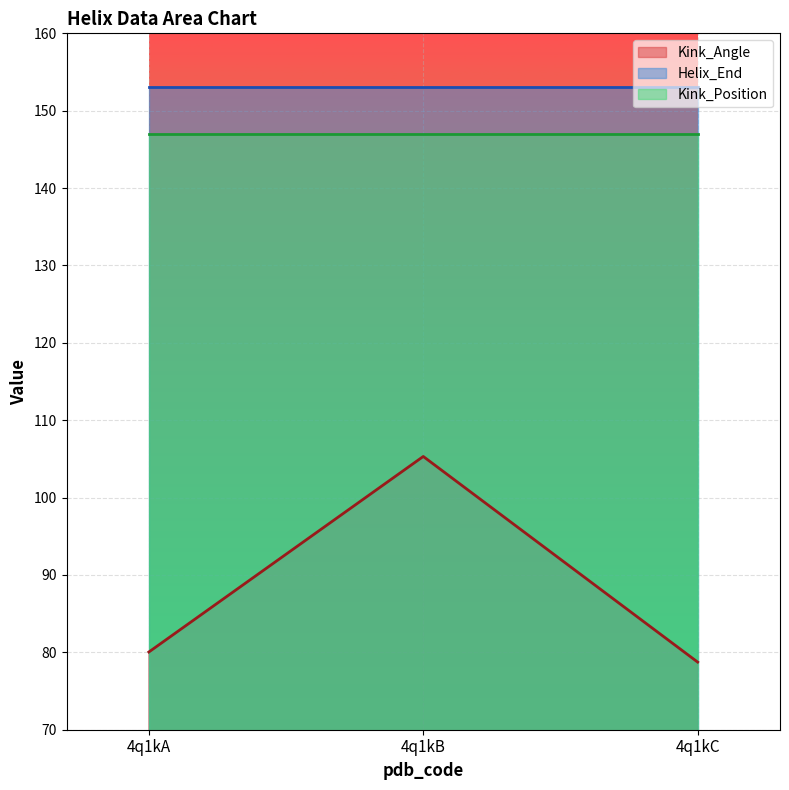

What is the maximum value for Kink_Position?

147.0